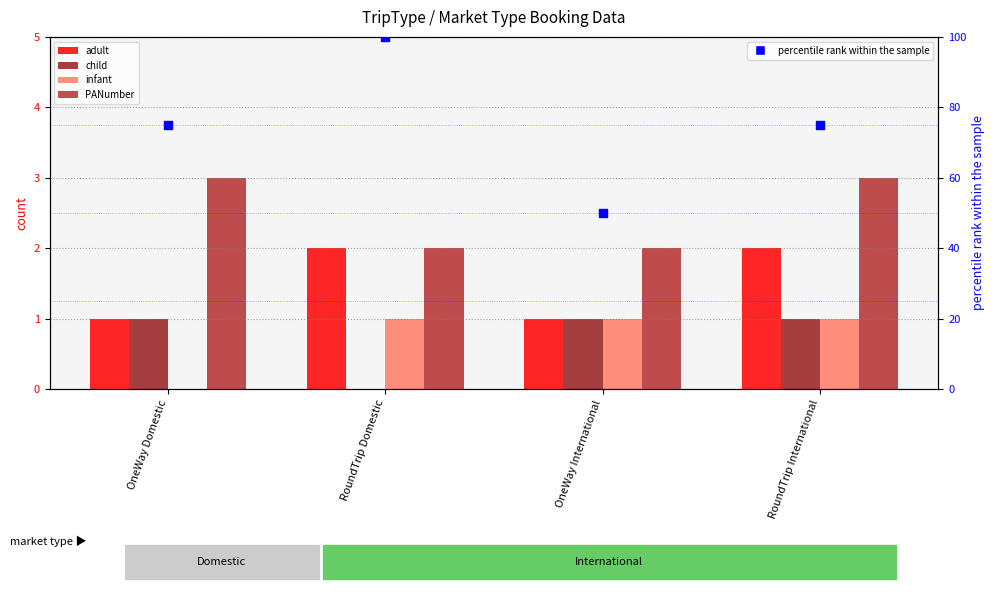

Which series contains the highest Y value?

percentile rank within the sample